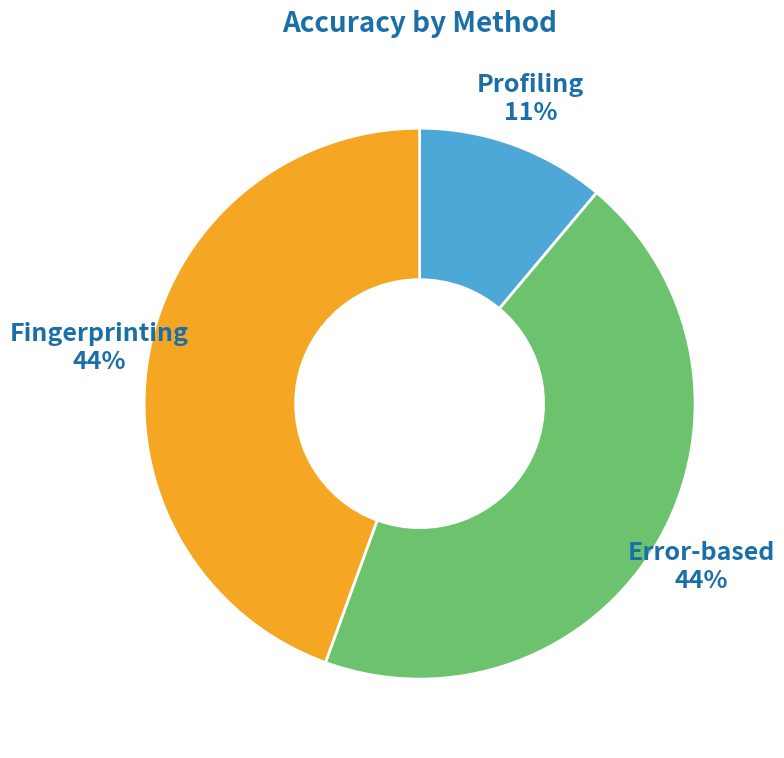

Is there any slice that represents more than half of the pie?

No